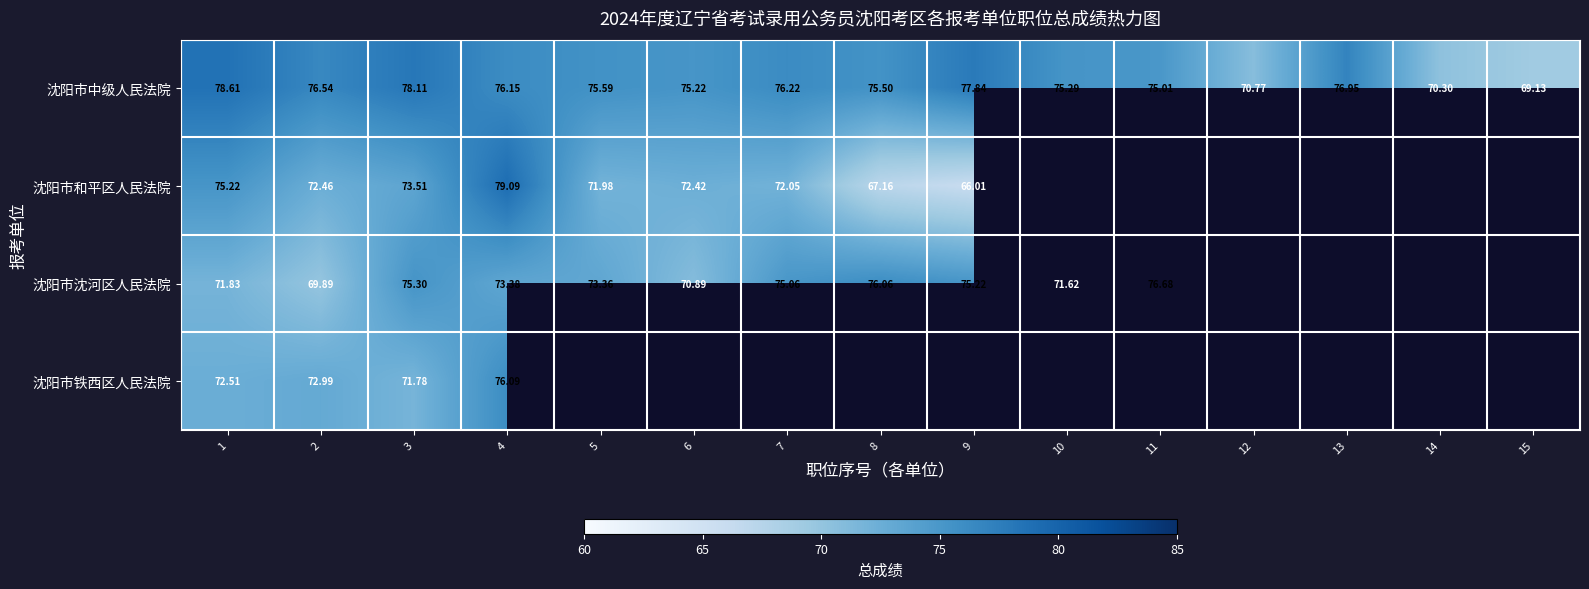

True or false: 沈阳市沈河区人民法院 has a value of 75.3 at 3.

True